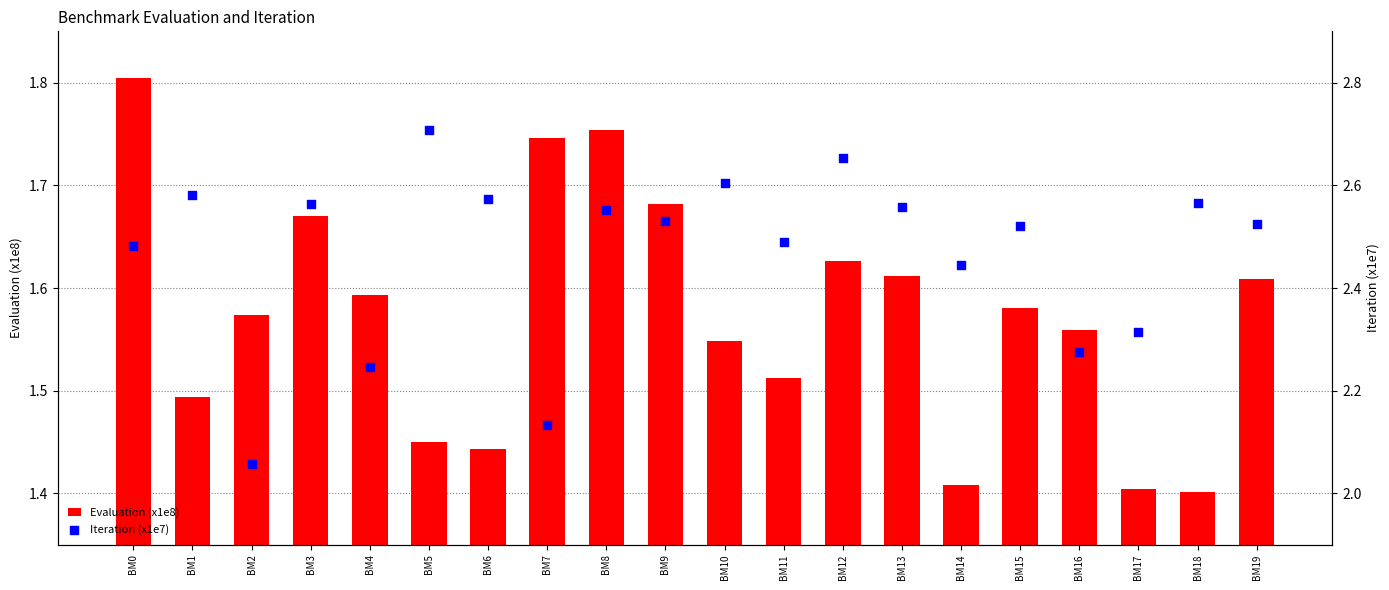

Which series reaches the maximum Y coordinate?

Iteration (x1e7)